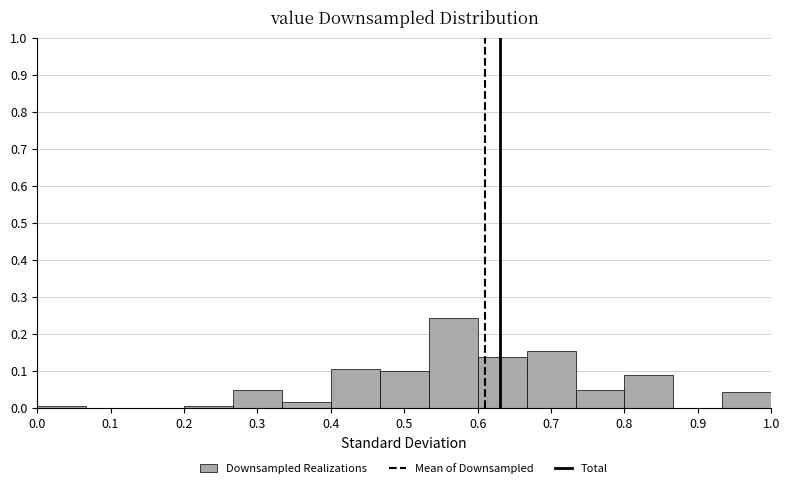

Reading left to right, list every bar in this chart as the range it spans on the x-axis followed by its height. Neither the bar edges nor the heights are printed on the chart, so give them approximately, as read against the axes.

0.00 to 0.07: under 0.01
0.07 to 0.13: 0
0.13 to 0.20: 0
0.20 to 0.27: under 0.01
0.27 to 0.33: 0.05
0.33 to 0.40: 0.02
0.40 to 0.47: 0.10
0.47 to 0.53: 0.10
0.53 to 0.60: 0.24
0.60 to 0.67: 0.14
0.67 to 0.73: 0.15
0.73 to 0.80: 0.05
0.80 to 0.87: 0.09
0.87 to 0.93: 0
0.93 to 1.00: 0.04